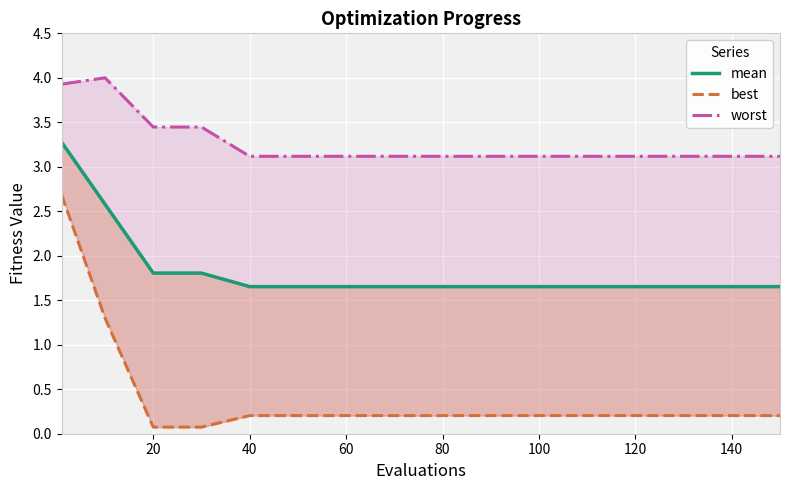

Rank the series by their maximum value, from highest to lowest.

worst, mean, best